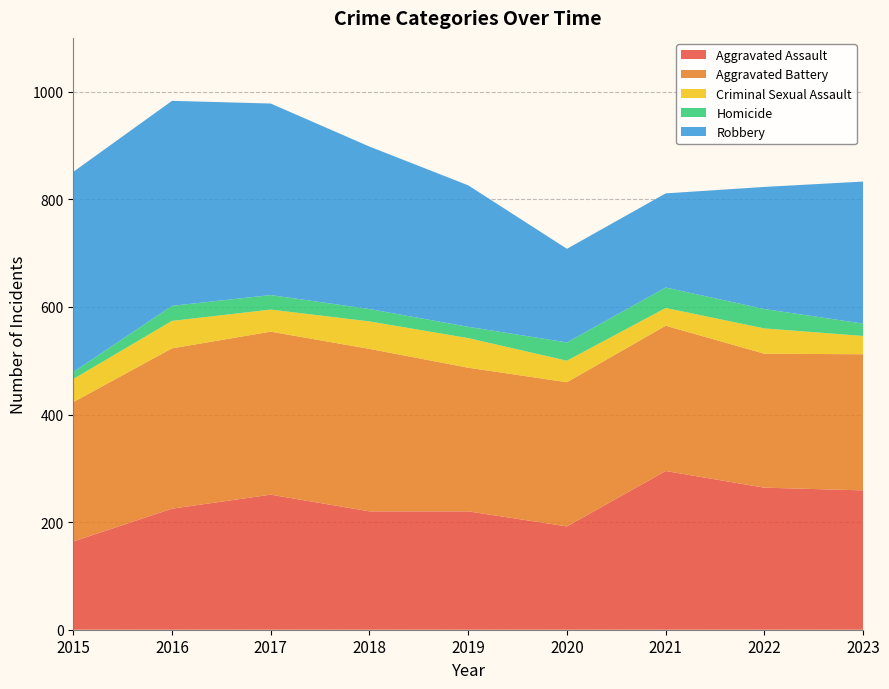

Reading left to right, list all the values displayed in this chart.

Aggravated Assault: 164	225	251	220	220	192	295	264	259
Aggravated Battery: 259	298	303	302	267	268	270	249	253
Criminal Sexual Assault: 43	51	41	51	55	40	33	47	34
Homicide: 13	28	27	23	21	34	38	36	23
Robbery: 372	381	356	302	263	174	175	227	264